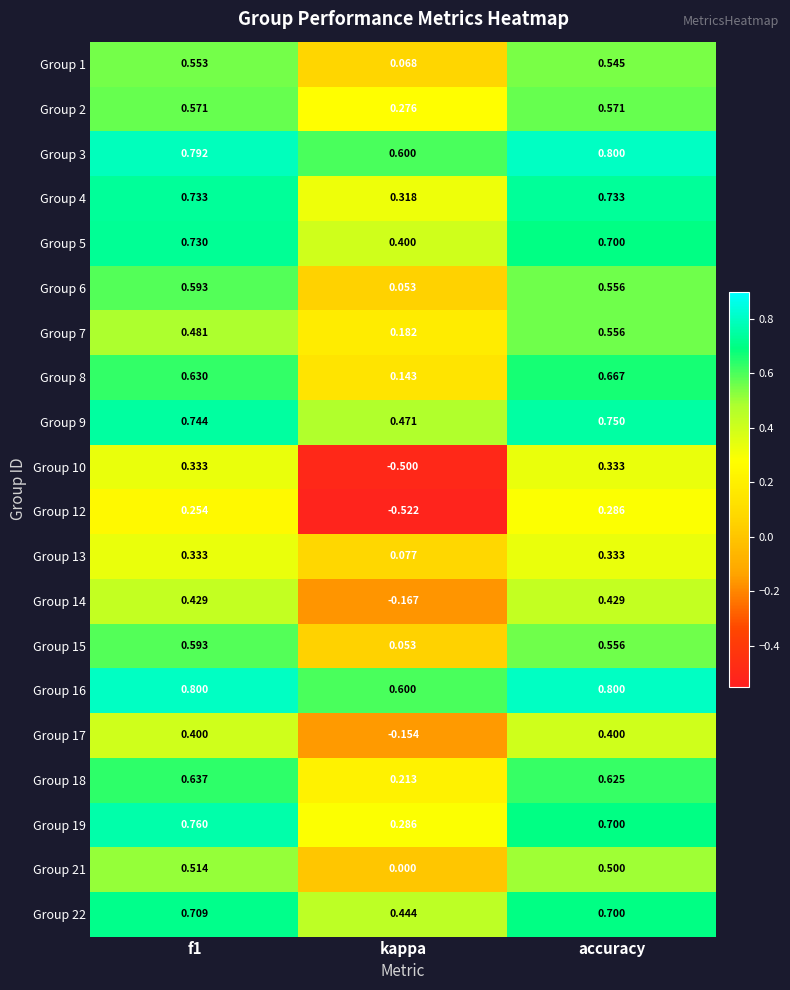

At which label is Group 7 closest to 0?

kappa